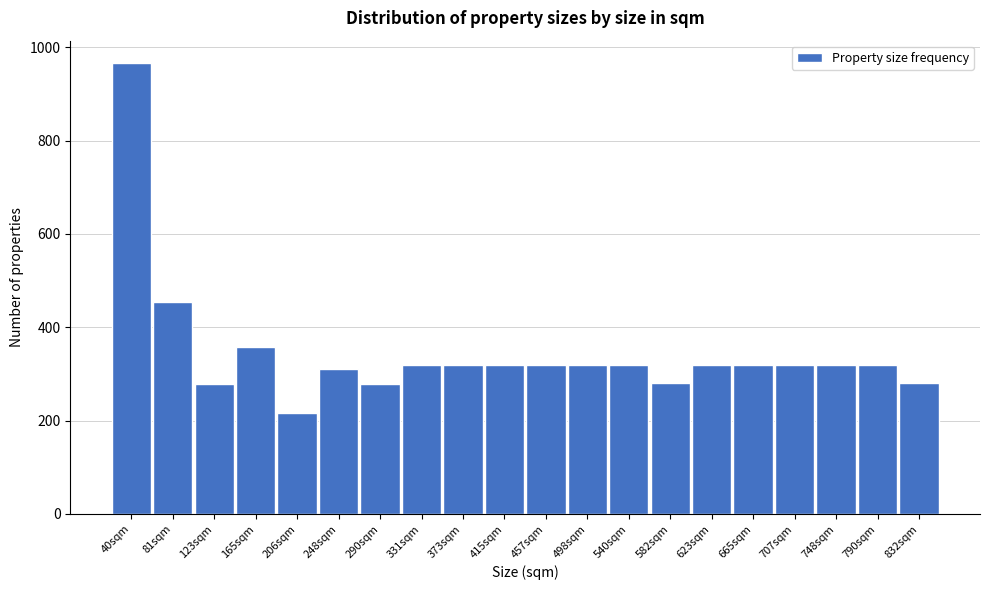

What value does the data have at 165sqm, to the nearest 100?

400